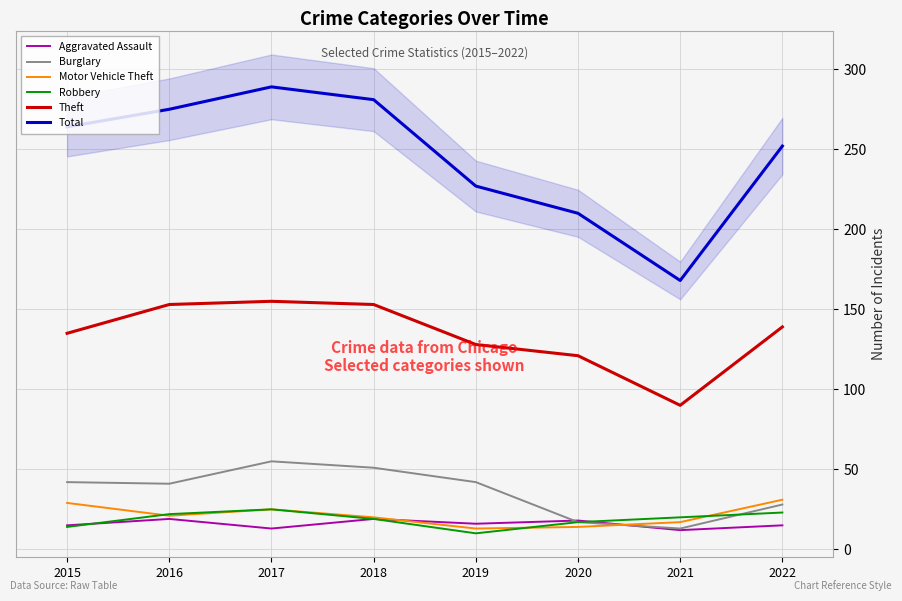

What are all the series names shown in the legend?

Aggravated Assault, Burglary, Motor Vehicle Theft, Robbery, Theft, Total